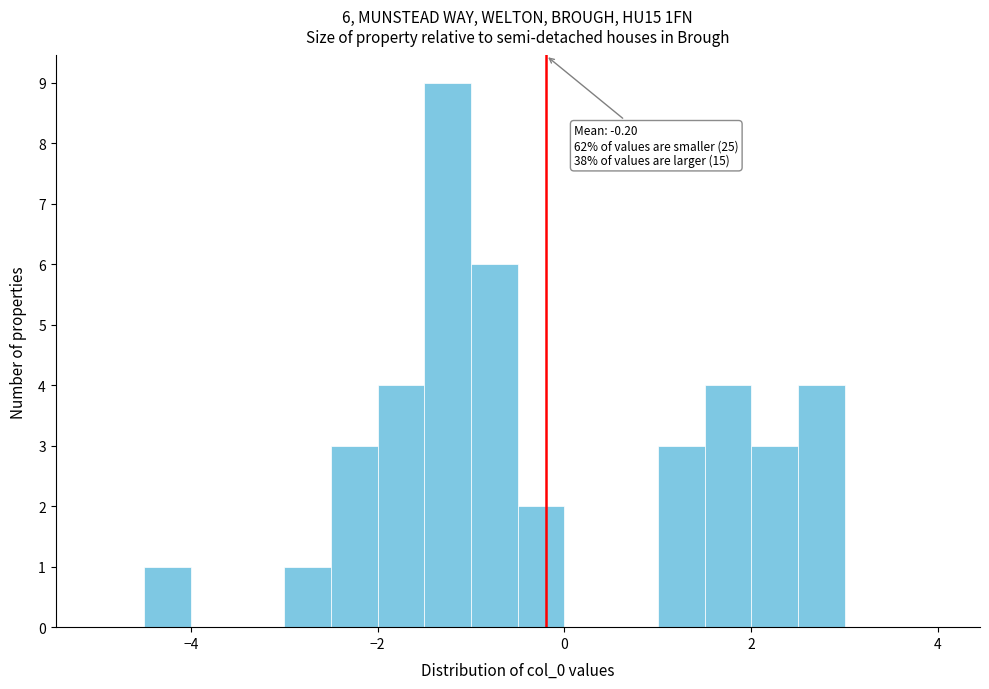

Read against the x-axis, roughly where is the centre of the tallest bar?

-1.2